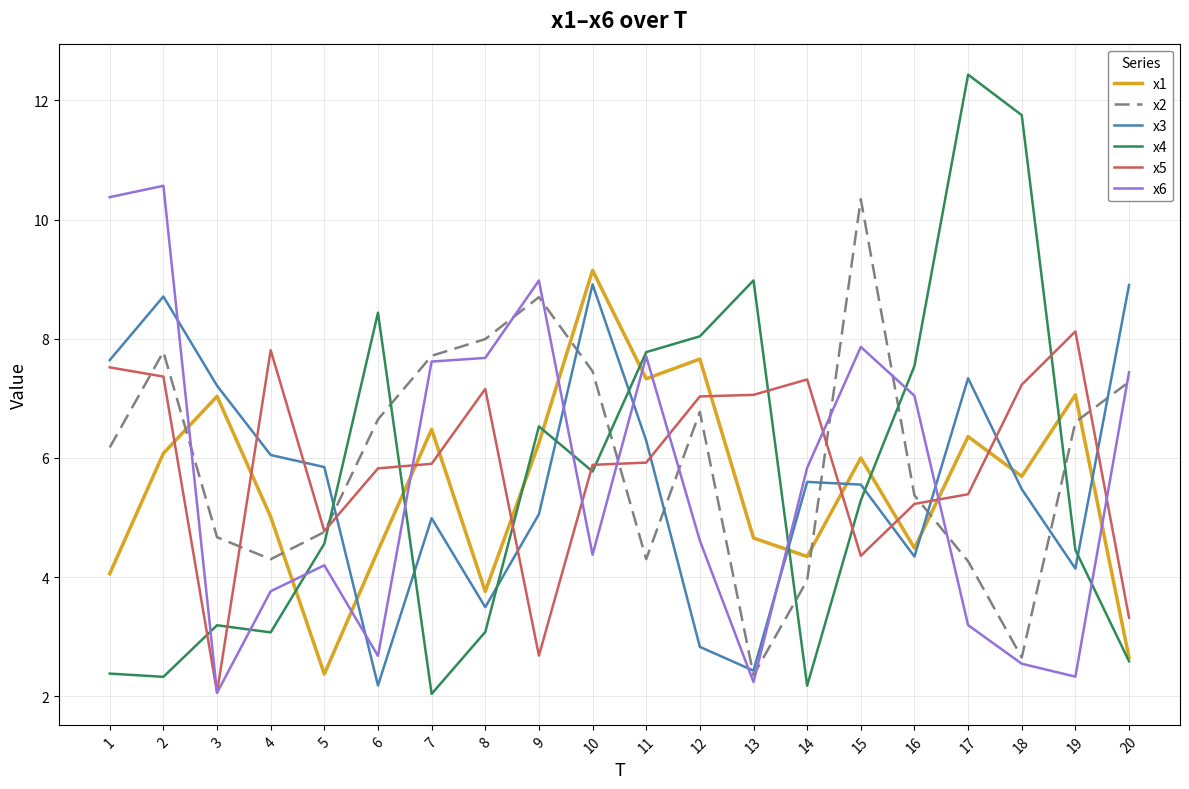

Where does the x5 series first go above 5?

1